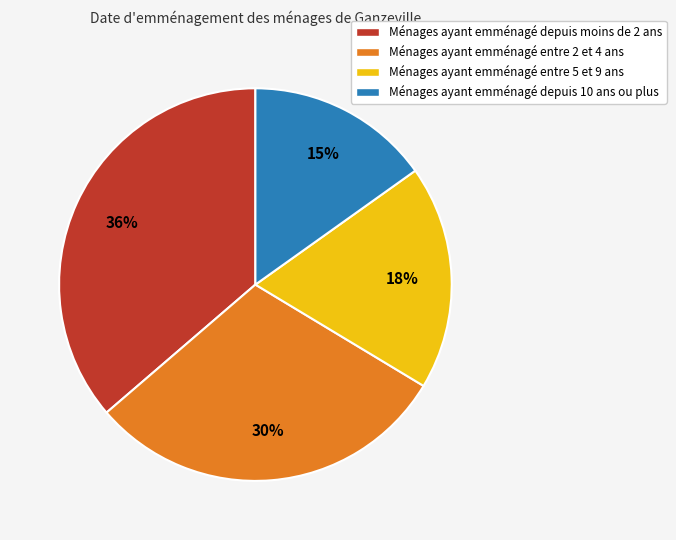

Between Ménages ayant emménagé depuis 10 ans ou plus and Ménages ayant emménagé entre 5 et 9 ans, which is larger?

Ménages ayant emménagé entre 5 et 9 ans